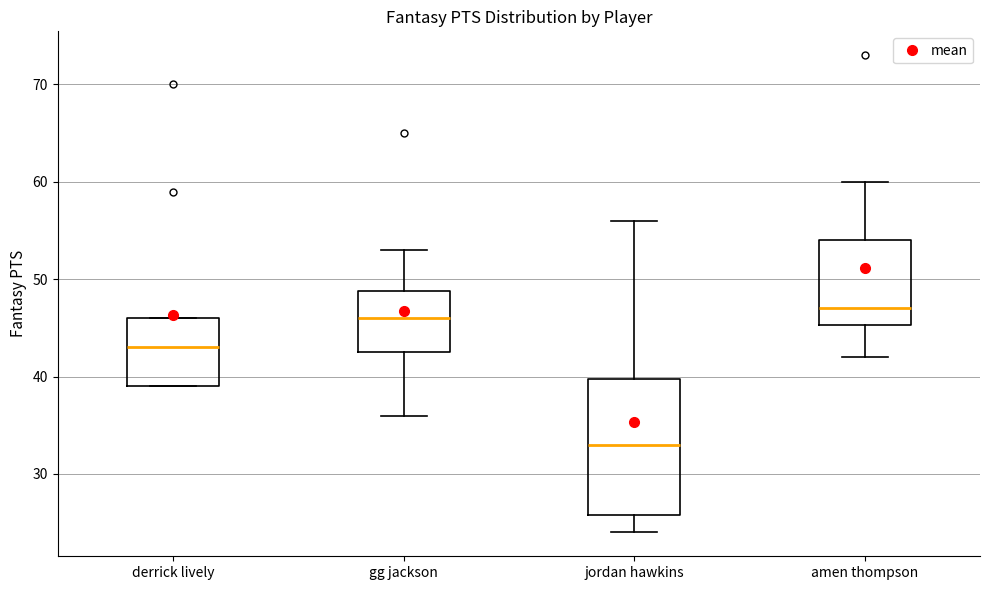

Where does the lower whisker of the box for amen thompson end on the y-axis? The values are not printed on the chart, so give them approximately, as read against the axis.

42